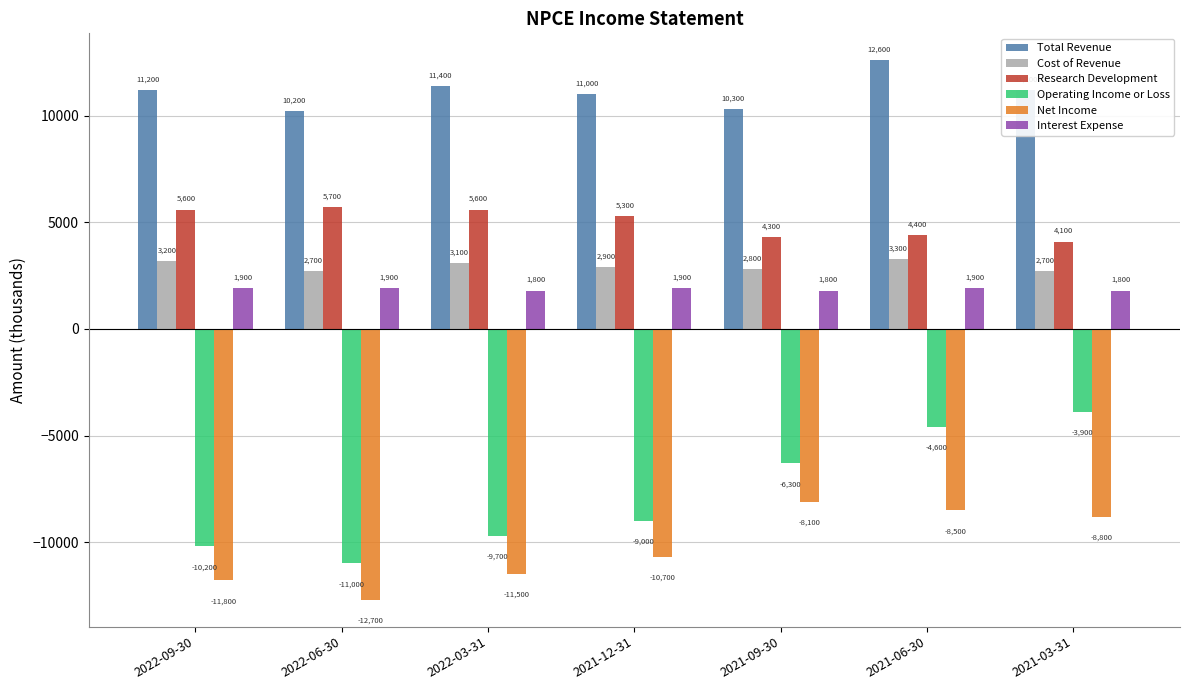

What is the difference between the Cost of Revenue values at 2021-09-30 and 2022-09-30?

400